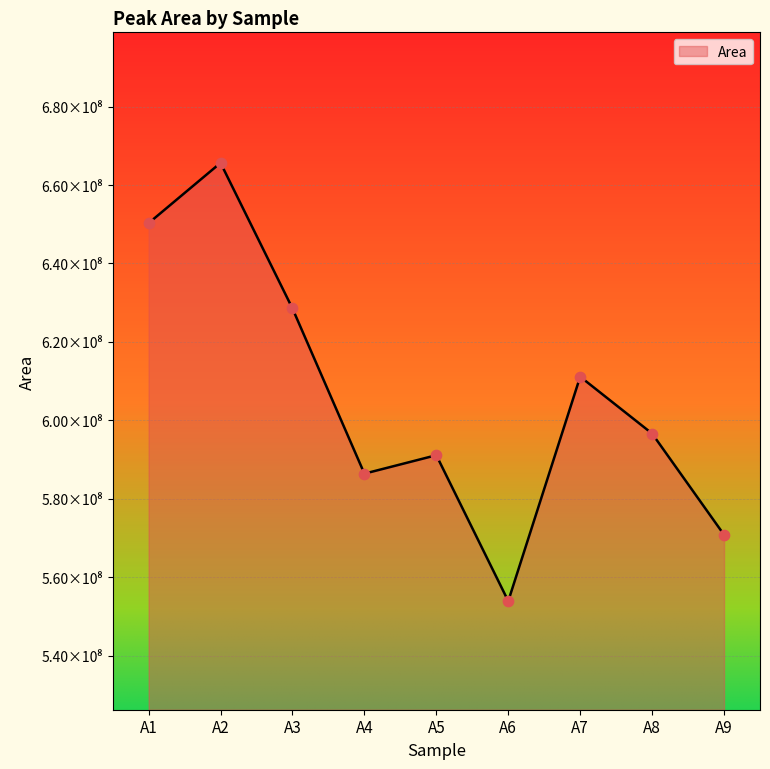

What is the change in value from A1 to A5?

-59166182